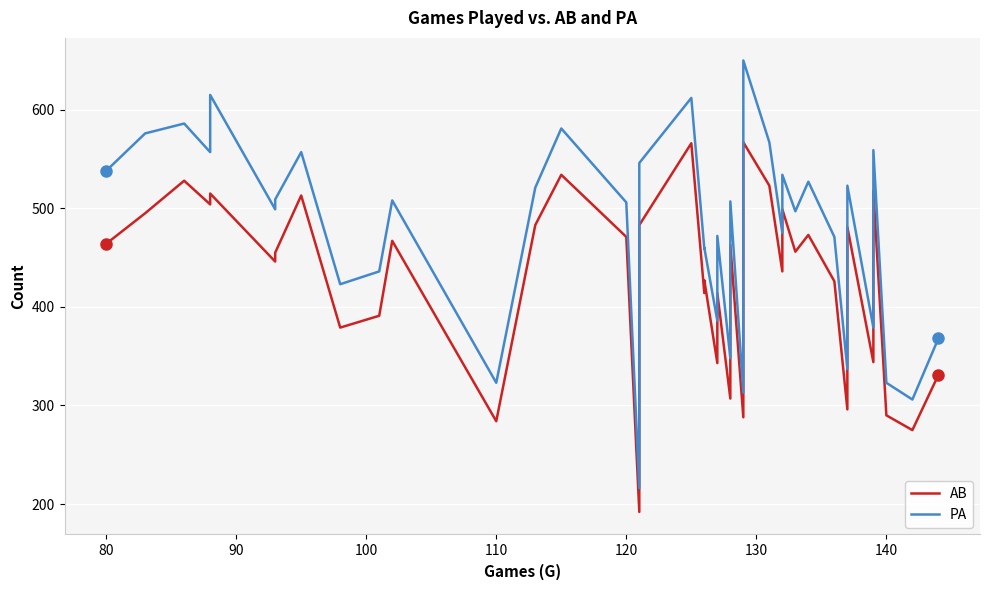

How many interior local peaks does the AB series have?

14